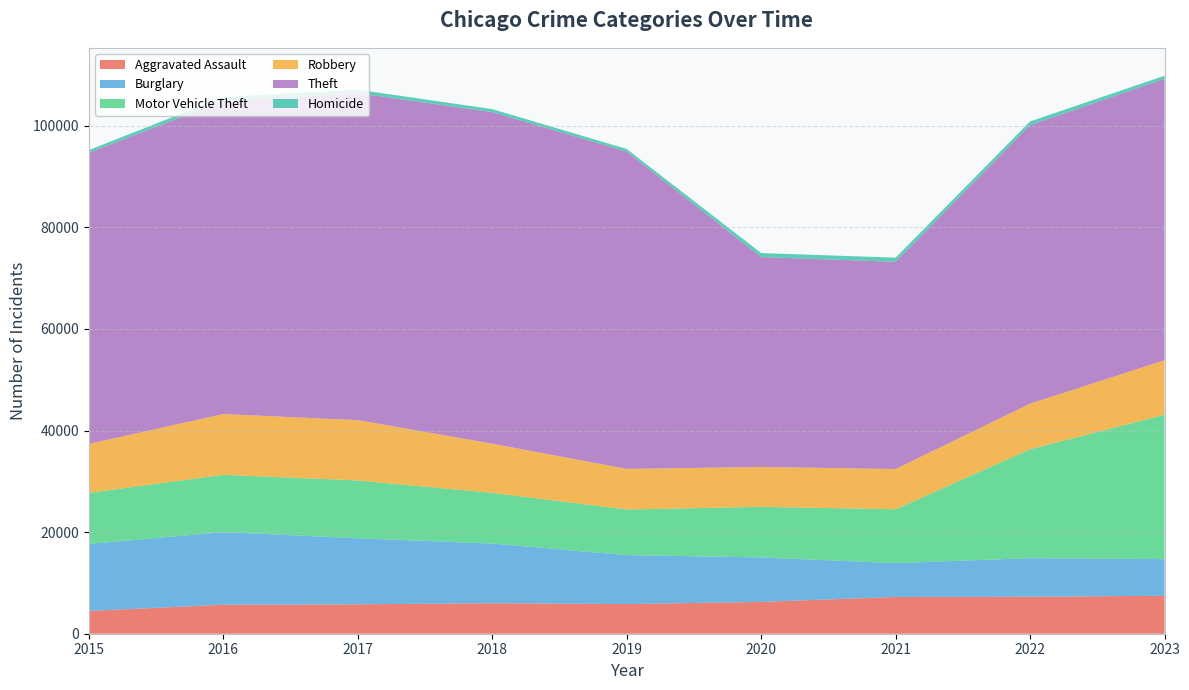

Reading right to left, transcribe all the data shown in this chart.

Aggravated Assault: 2023=7472	2022=7281	2021=7242	2020=6263	2019=5841	2018=6001	2017=5793	2016=5712	2015=4480
Burglary: 2023=7215	2022=7595	2021=6662	2020=8758	2019=9638	2018=11747	2017=13001	2016=14289	2015=13184
Motor Vehicle Theft: 2023=28421	2022=21451	2021=10603	2020=9959	2019=8977	2018=9985	2017=11380	2016=11286	2015=10068
Robbery: 2023=10736	2022=8965	2021=7918	2020=7855	2019=7995	2018=9681	2017=11880	2016=11960	2015=9638
Theft: 2023=55400	2022=54851	2021=40807	2020=41326	2019=62492	2018=65287	2017=64386	2016=61621	2015=57350
Homicide: 2023=616	2022=720	2021=804	2020=787	2019=499	2018=588	2017=672	2016=786	2015=496